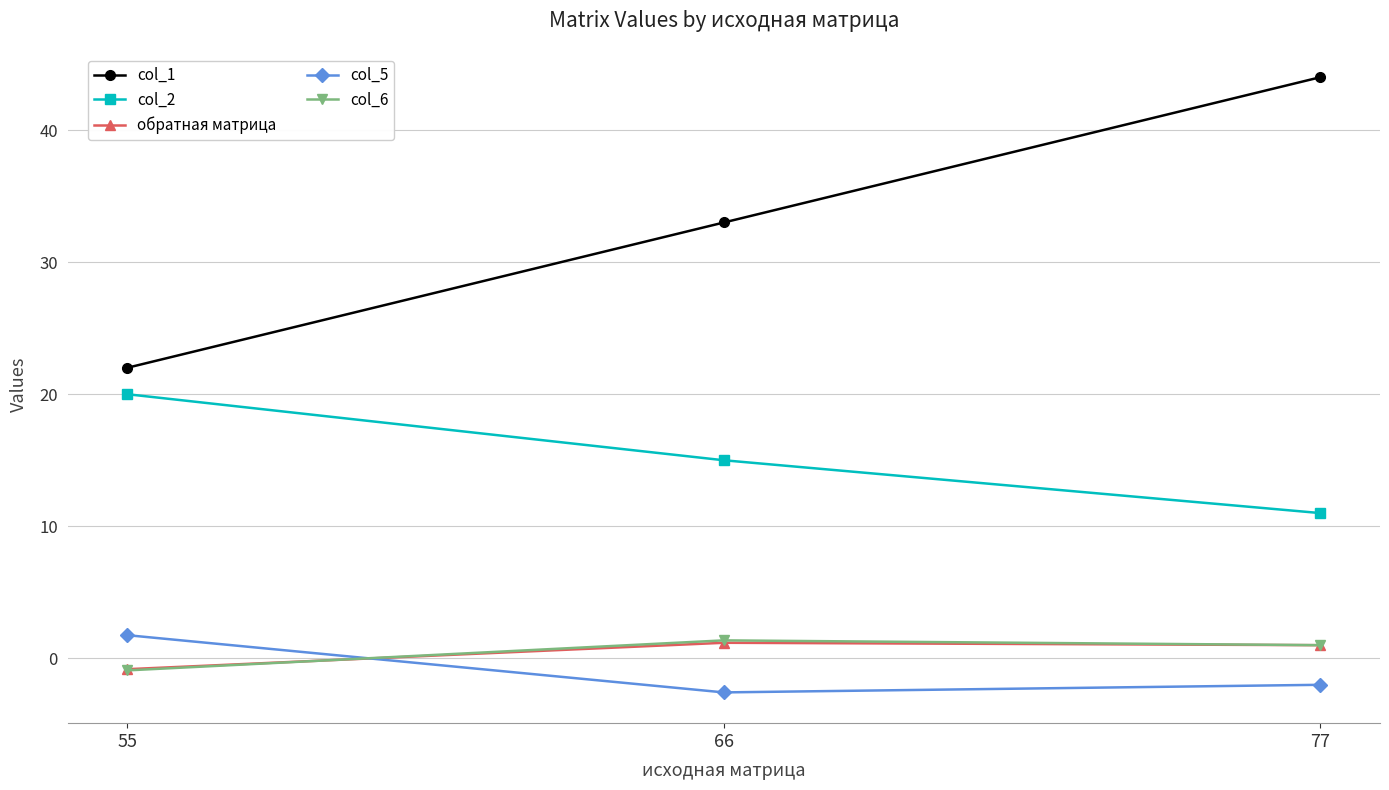

Which series has the largest total across all categories?

col_1